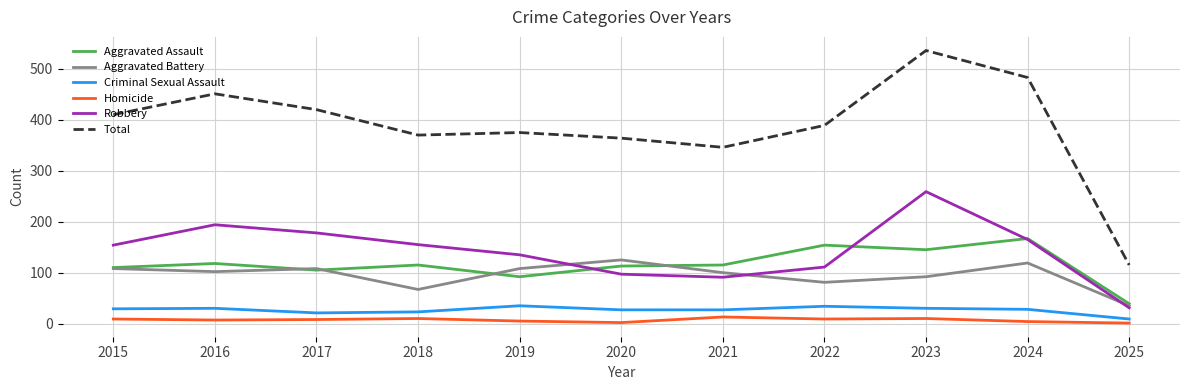

At which label does Total reach its peak?

2023